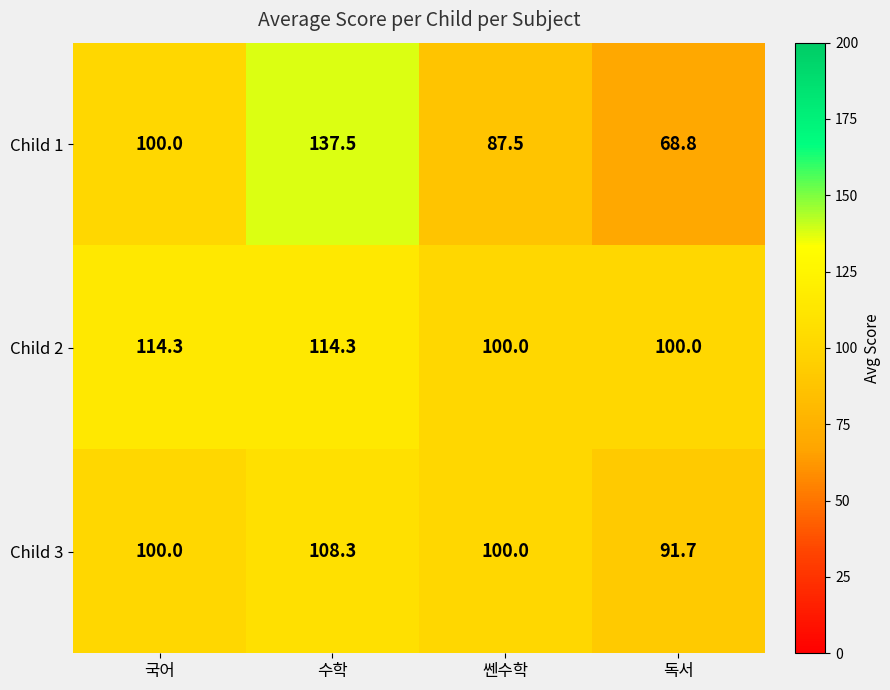

Which series has the largest total across all categories?

Child 2